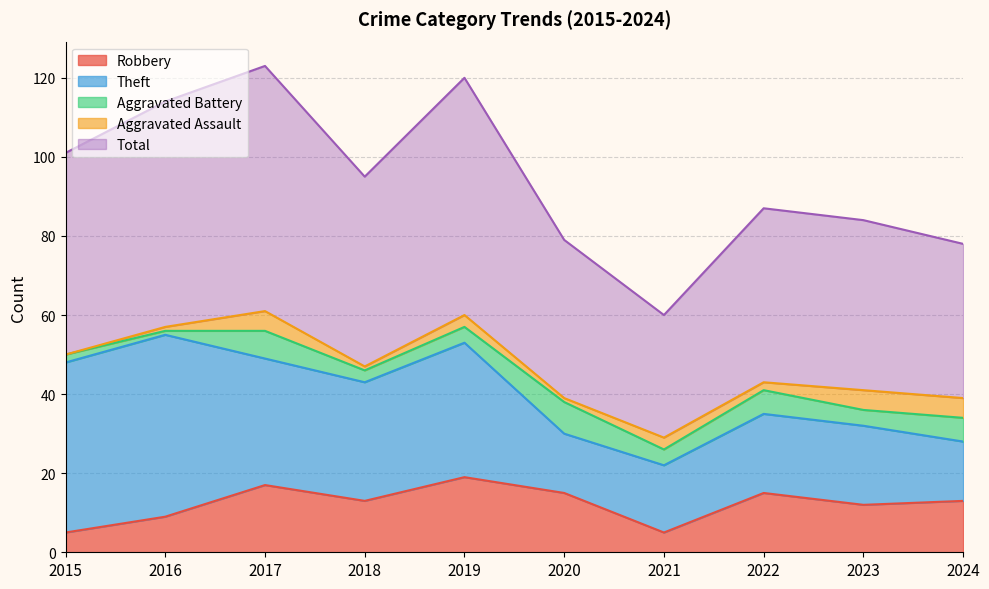

Between 2015 and 2020, which is larger?

2020